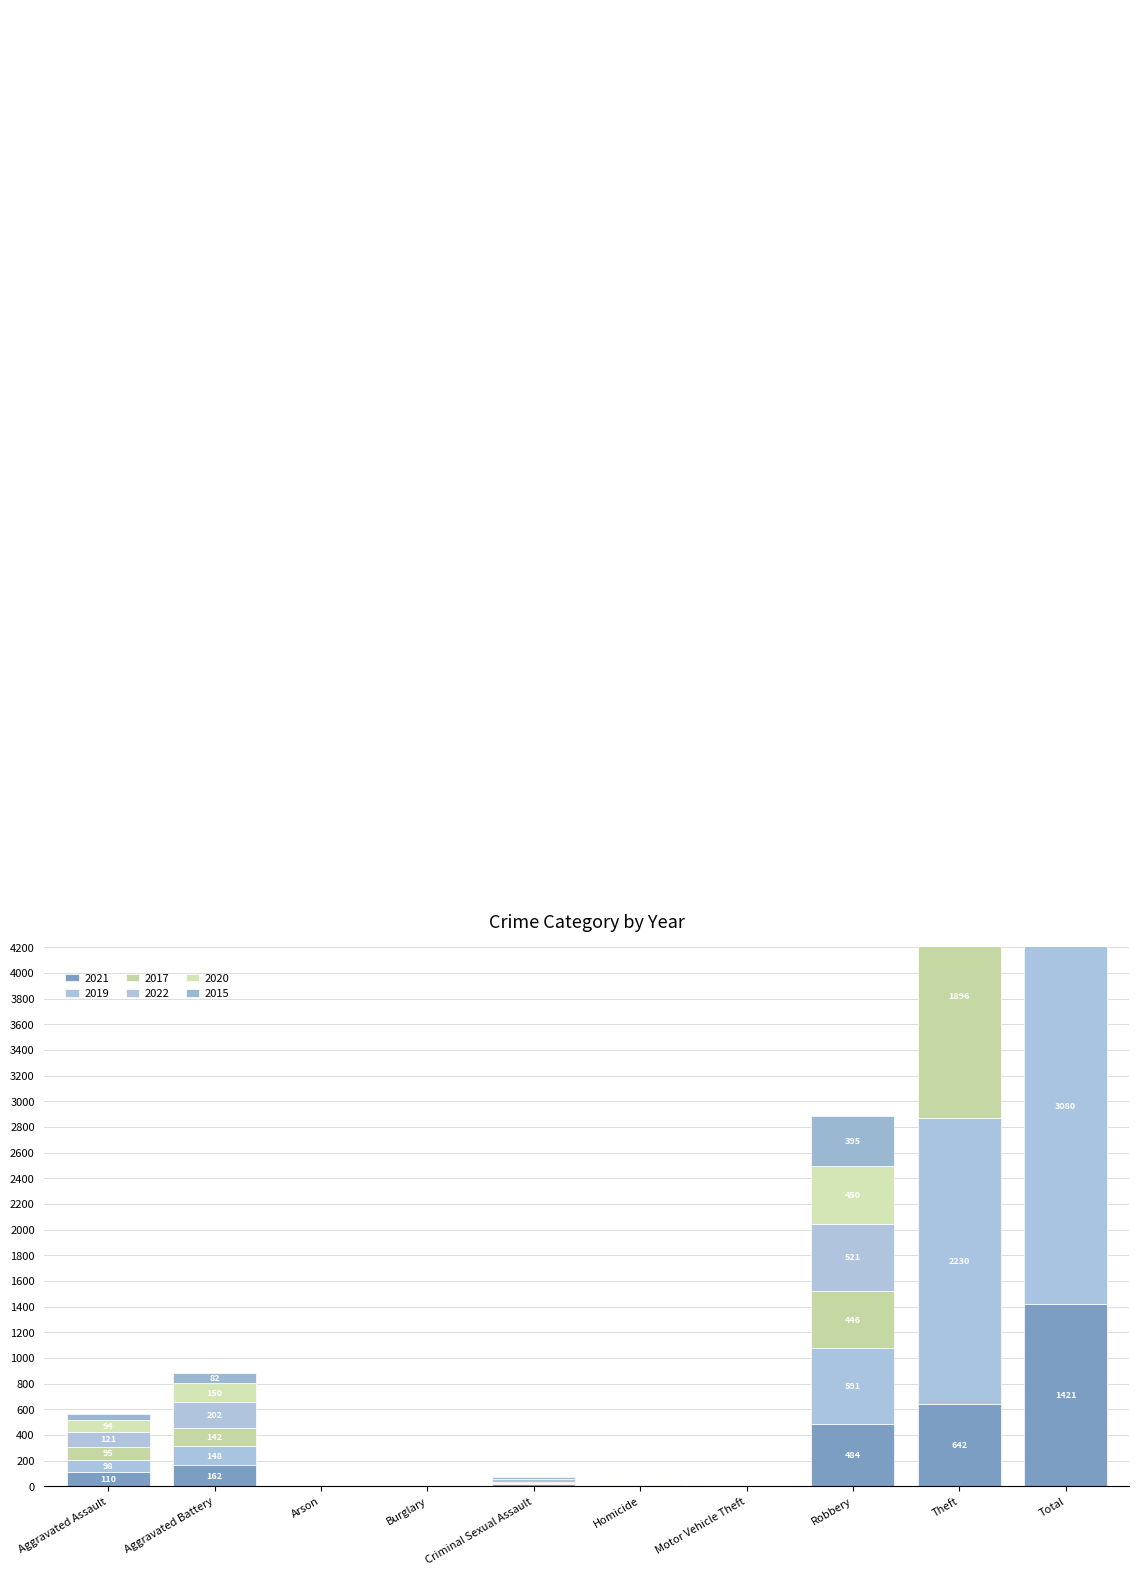

What is the maximum value shown in the chart?

3080